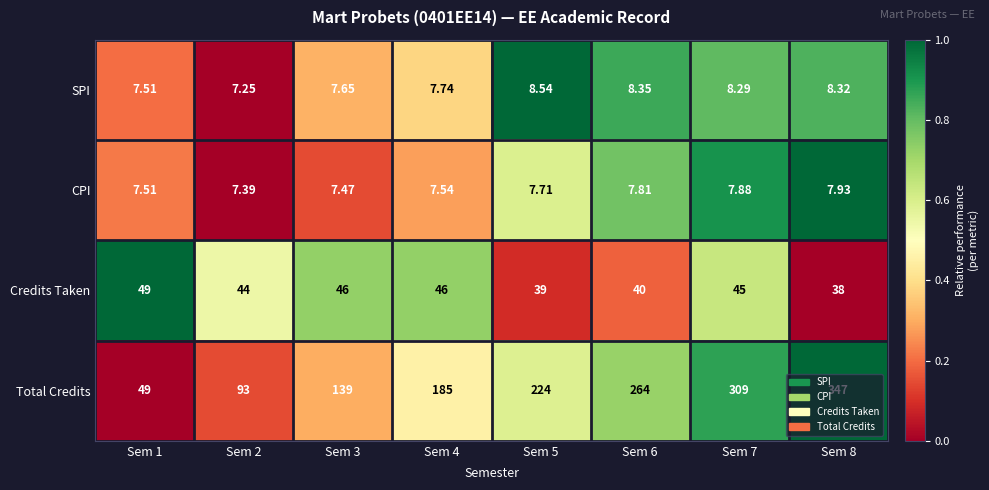

Count the number of data series in this chart.

4